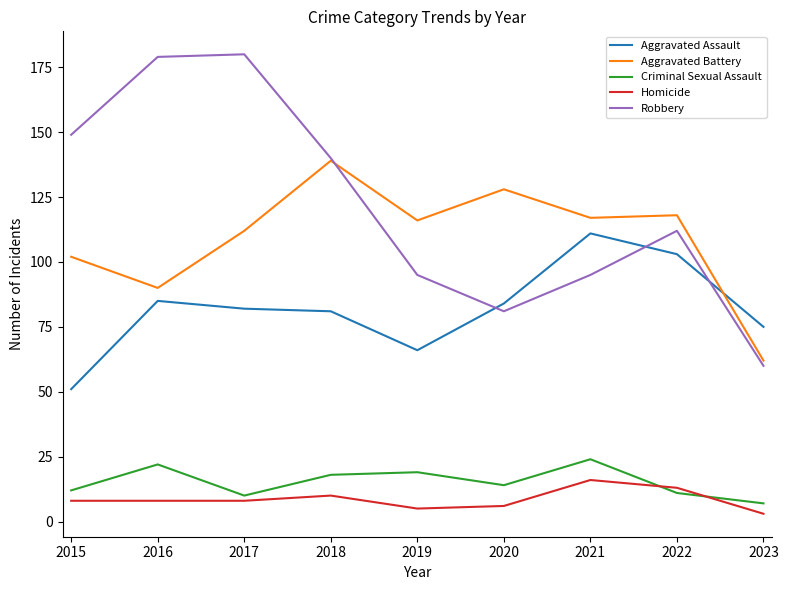

What is the sum of the Robbery values at 2021 and 2023?

155